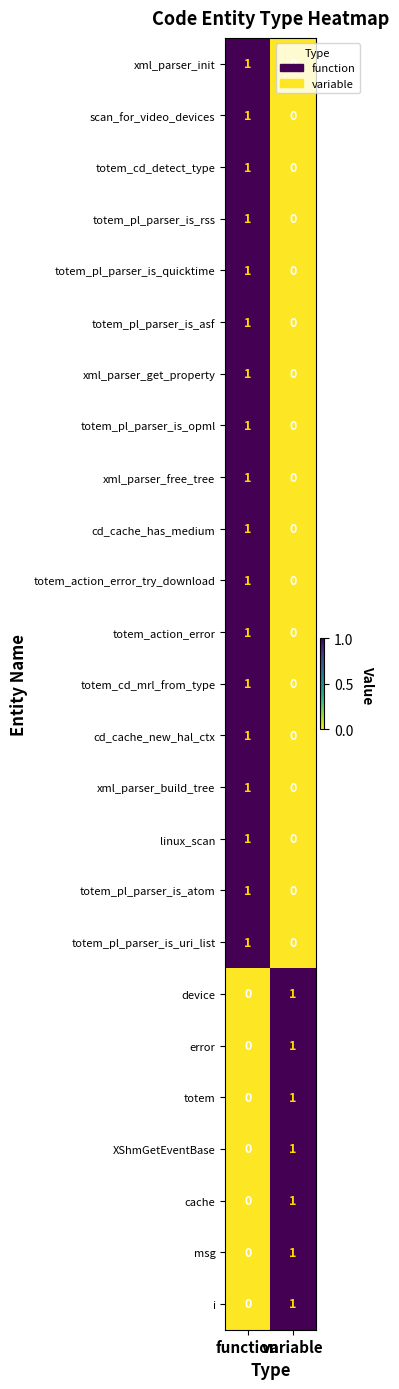

At which category is the sum across all series the highest?

function